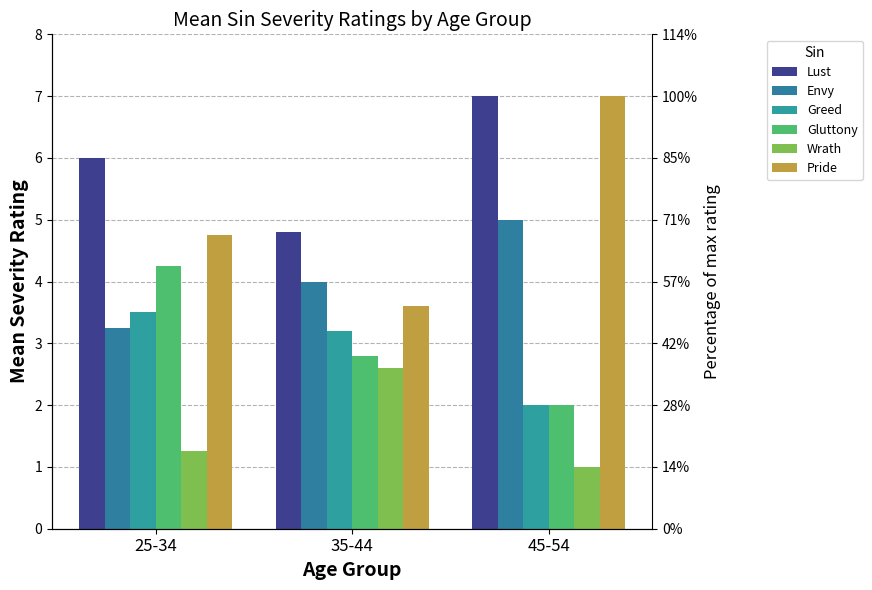

Is the value of Gluttony at 35-44 greater than the value of Greed at 35-44?

No